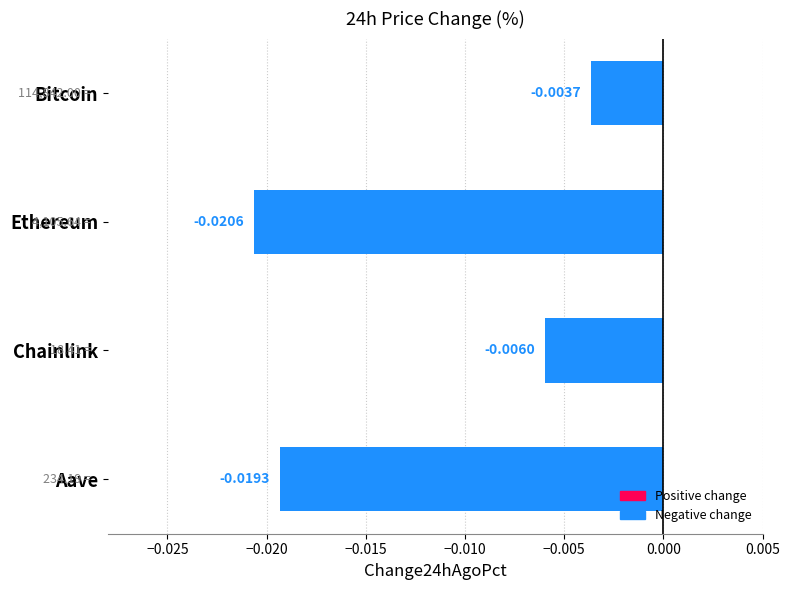

Rank the categories by value from highest to lowest.

Bitcoin, Chainlink, Aave, Ethereum